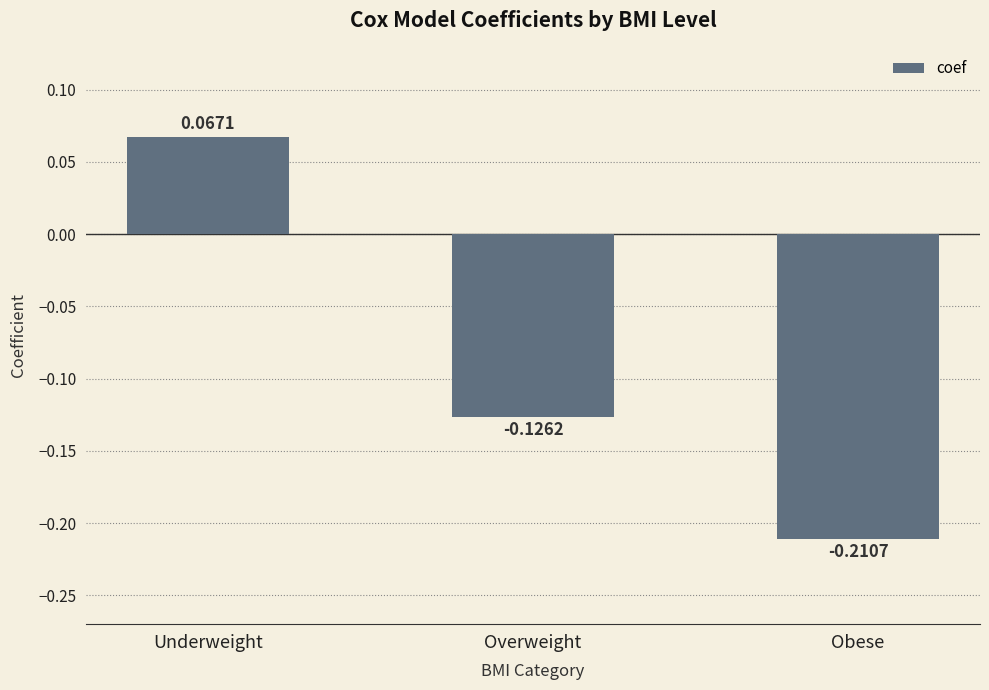

Which category has the highest value across all series?

Underweight